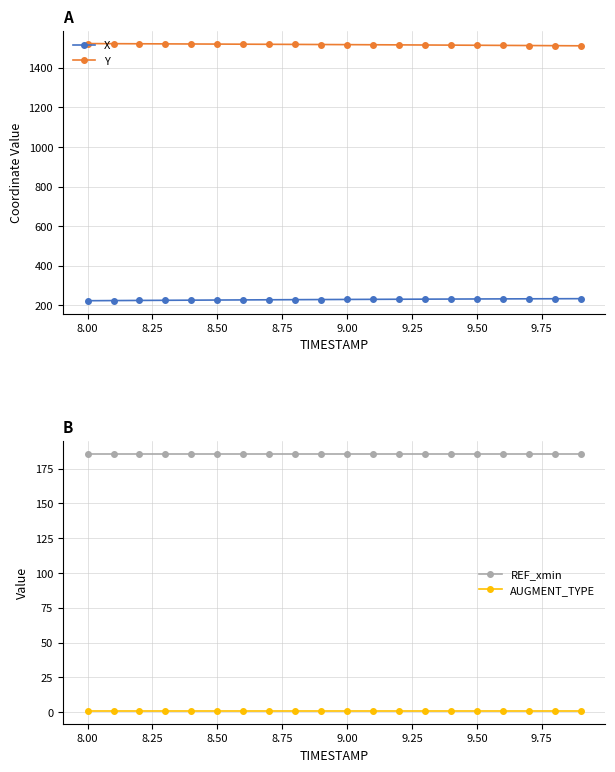

Reading left to right, transcribe all the data shown in this chart.

X: 223.7	224.4	225.1	225.8	226.5	227.2	227.8	228.4	229.0	229.6	230.2	230.7	231.2	231.7	232.1	232.5	233.0	233.3	233.7	234.0
Y: 1521.7	1521.2	1520.7	1520.2	1519.7	1519.1	1518.6	1518.1	1517.5	1516.9	1516.4	1515.8	1515.2	1514.5	1513.9	1513.2	1512.6	1511.9	1511.2	1510.4
REF_xmin: 185.7	185.7	185.7	185.7	185.7	185.7	185.7	185.7	185.7	185.7	185.7	185.7	185.7	185.7	185.7	185.7	185.7	185.7	185.7	185.7
AUGMENT_TYPE: 1.0	1.0	1.0	1.0	1.0	1.0	1.0	1.0	1.0	1.0	1.0	1.0	1.0	1.0	1.0	1.0	1.0	1.0	1.0	1.0